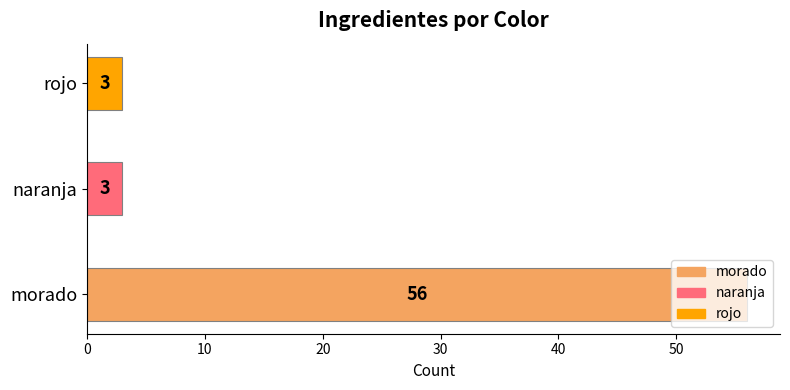

Count the number of data series in this chart.

1